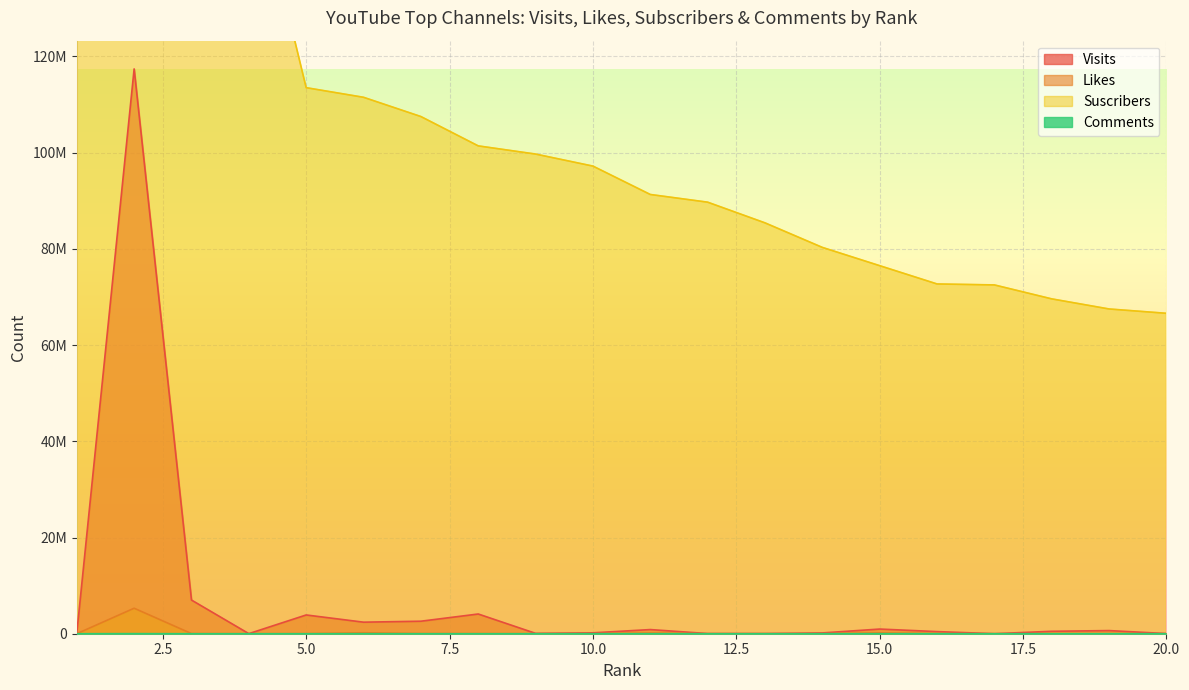

Read the Likes value at 4, to the nearest 100.

200